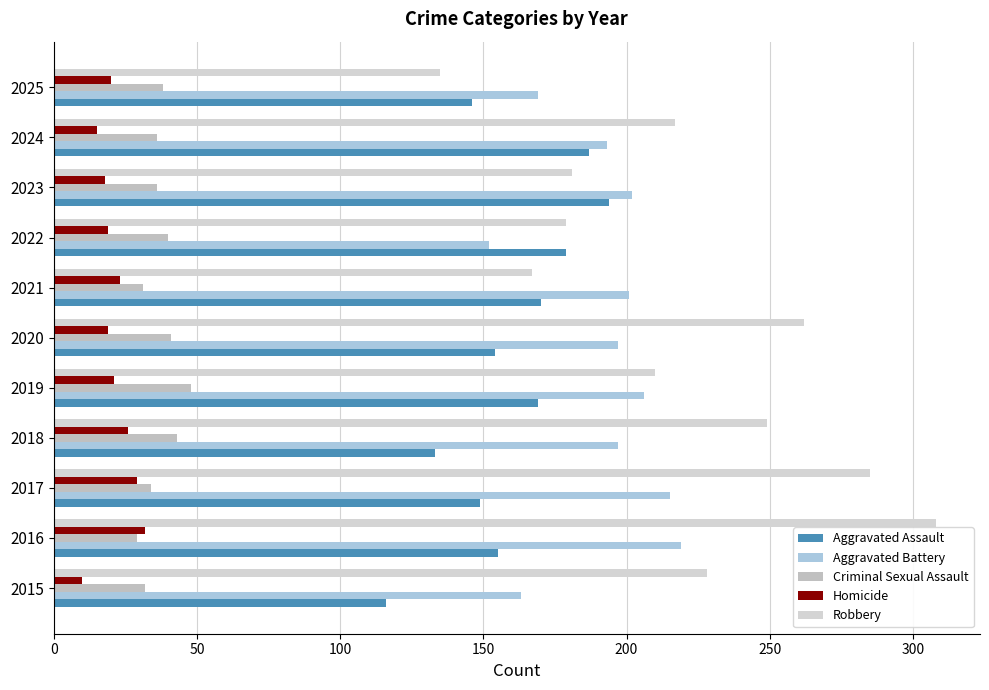

Which series has the largest total across all categories?

Robbery